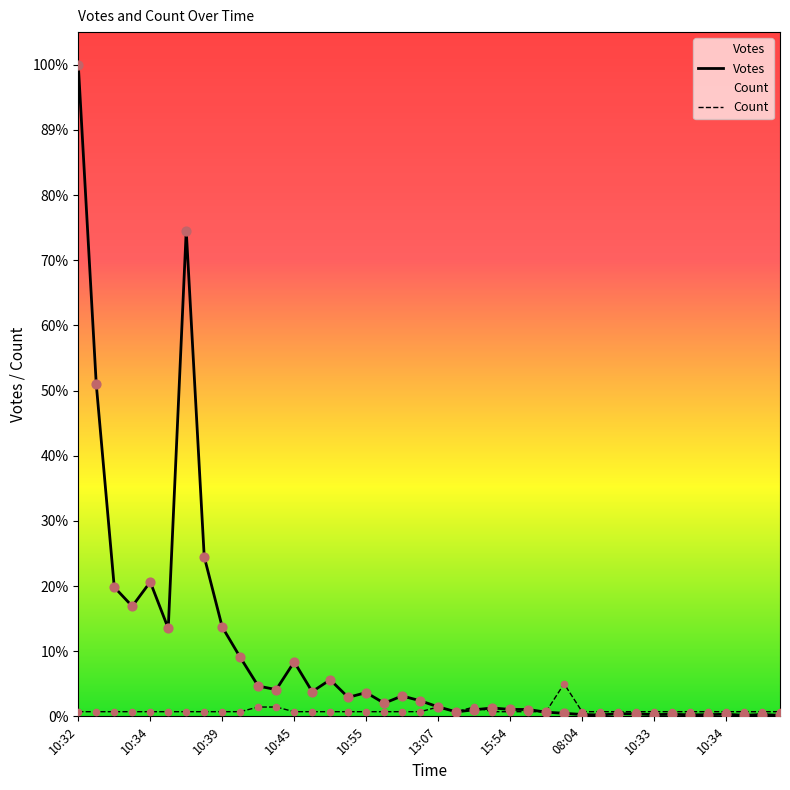

Which series contains the highest Y value?

Votes